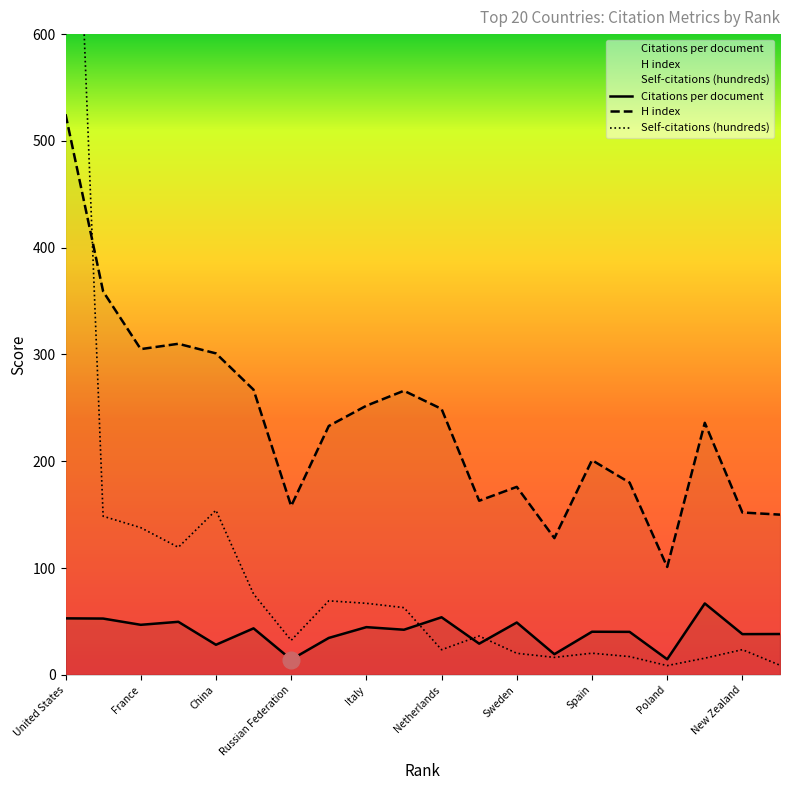

What is the total value across all series at United States?

1622.5